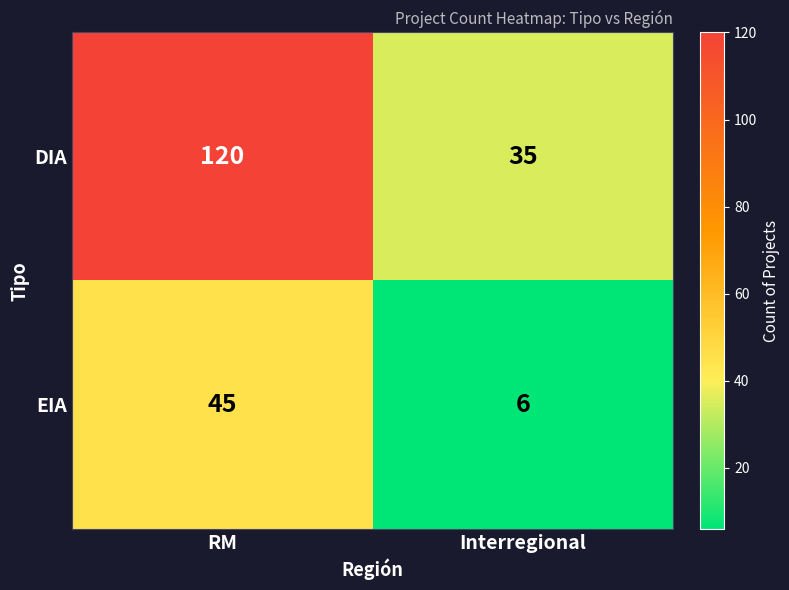

Where is DIA nearest to the value 77?

Interregional